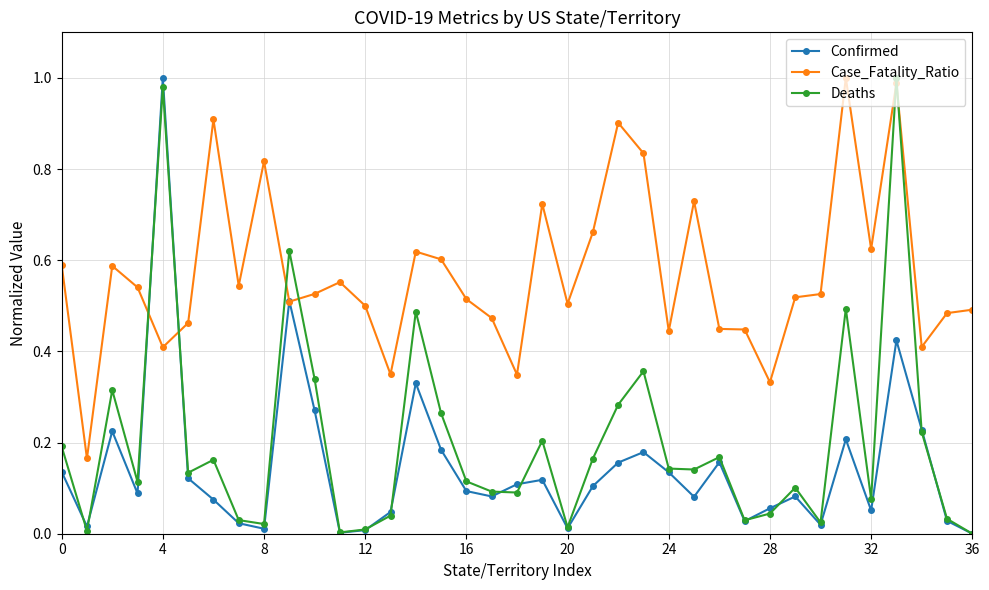

What are all the series names shown in the legend?

Confirmed, Case_Fatality_Ratio, Deaths